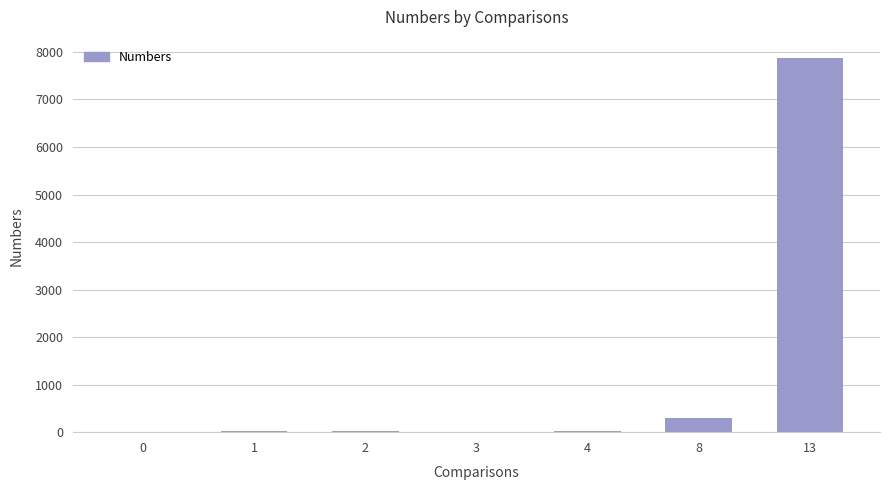

What is the difference between the values at 3 and 13?

7860